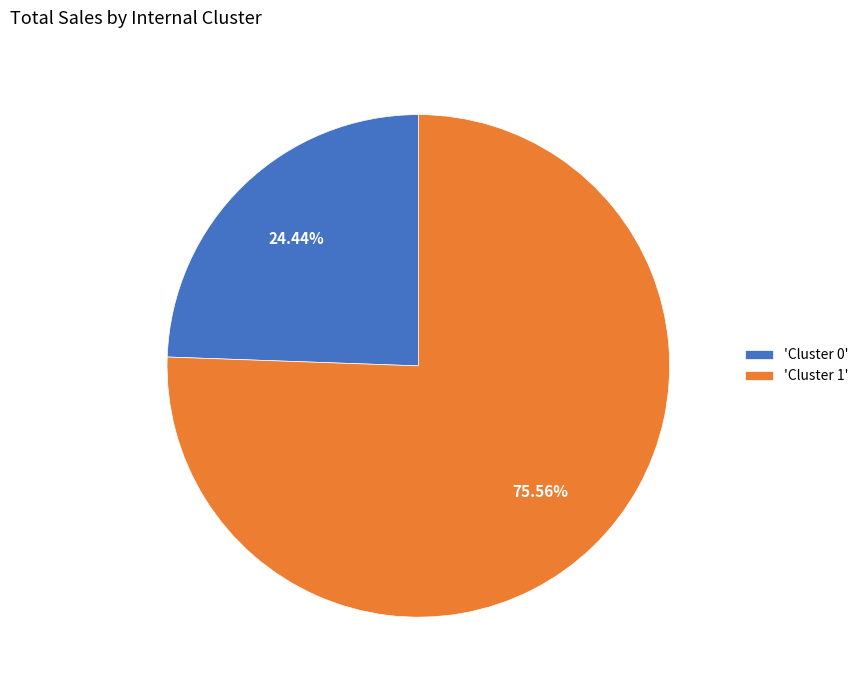

Rank the categories by value from highest to lowest.

'Cluster 1', 'Cluster 0'